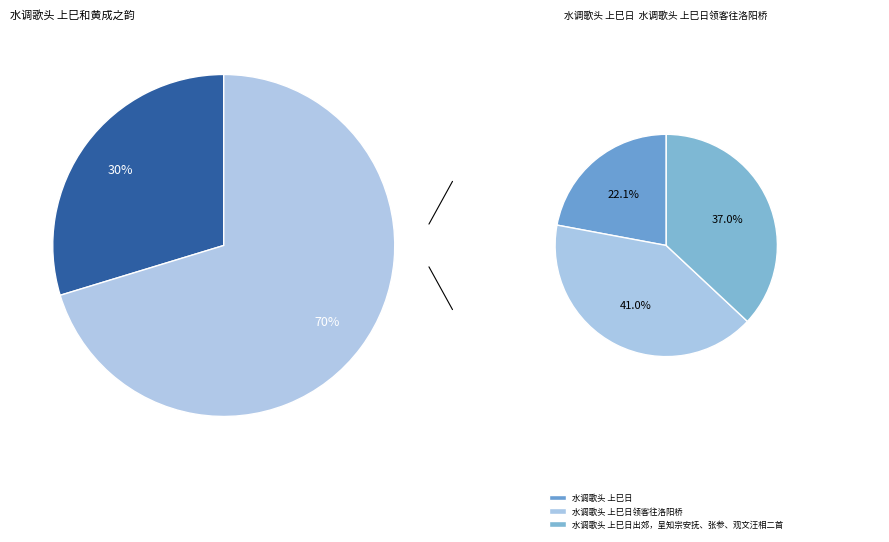

Count the number of slices in the pie.

4